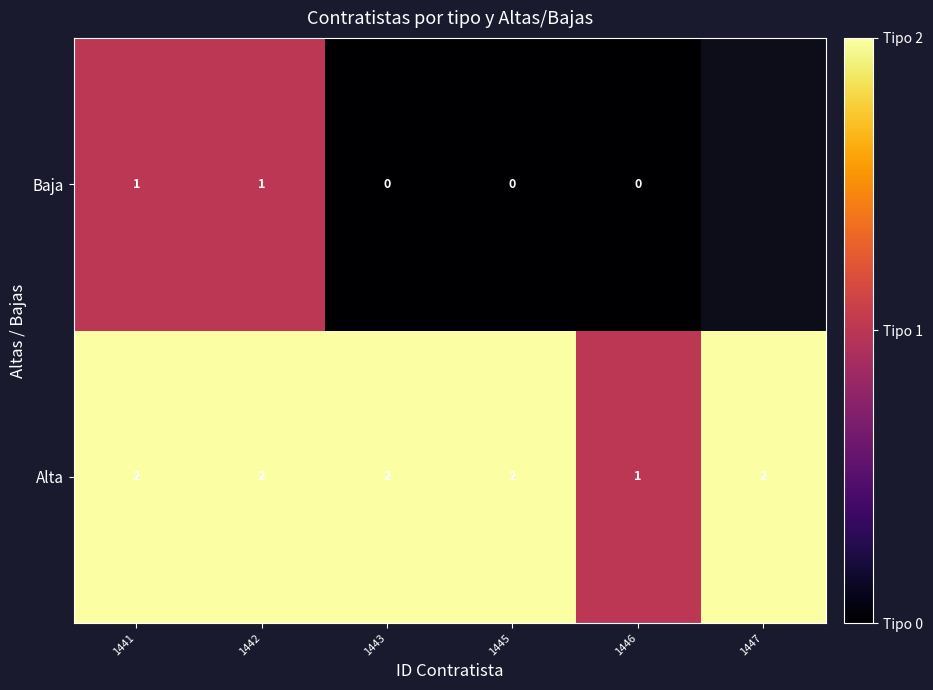

At 1446, list the series in order from largest to smallest.

Alta, Baja